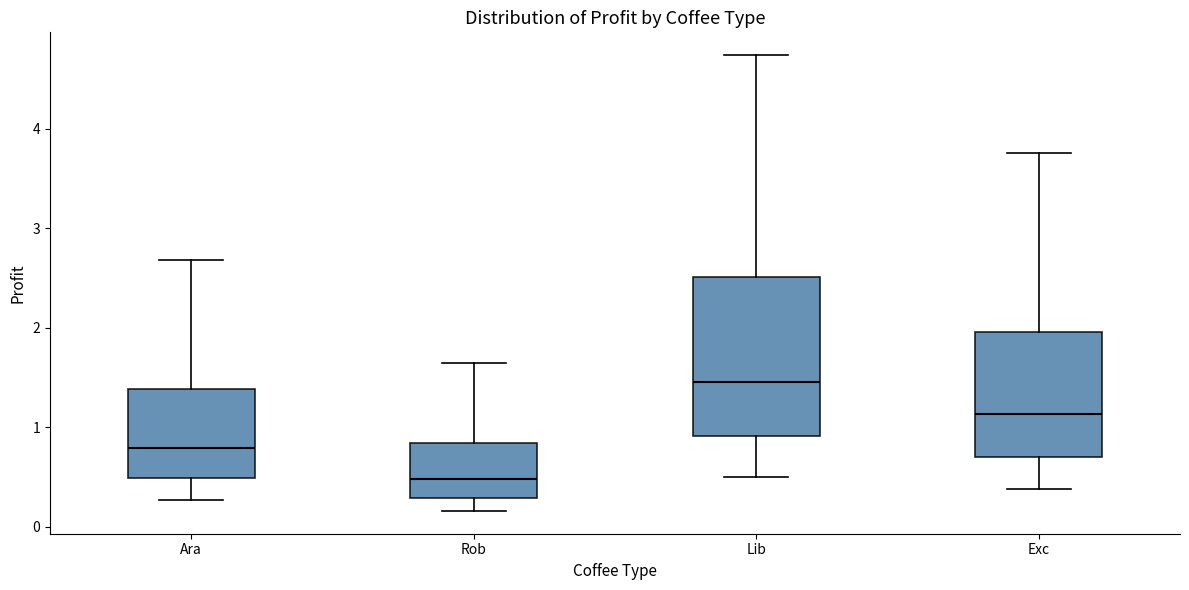

Reading left to right, transcribe this box plot: for each box, give where its median line is, the range the box spans, and where its two whiskers end, as read against the y-axis. The values are not printed on the chart, so give them approximately, as read against the axis.

Ara: median 0.8, box 0.5 to 1.4, whiskers 0.3 to 2.7
Rob: median 0.5, box 0.3 to 0.8, whiskers 0.2 to 1.6
Lib: median 1.5, box 0.9 to 2.5, whiskers 0.5 to 4.7
Exc: median 1.1, box 0.7 to 2.0, whiskers 0.4 to 3.8